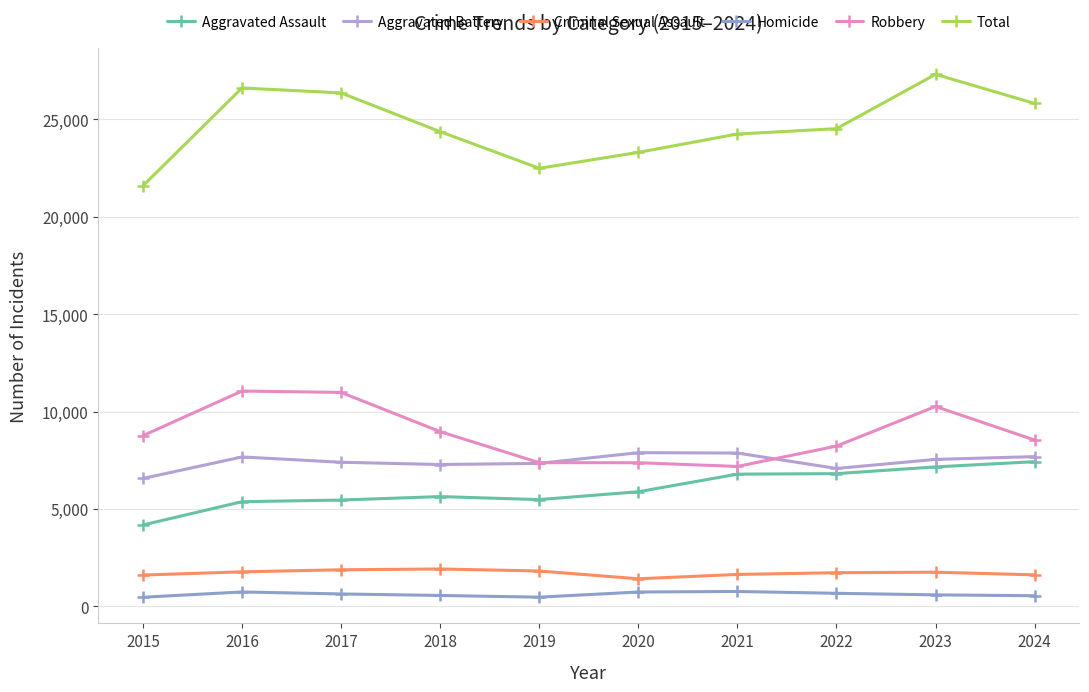

Read the Criminal Sexual Assault value at 2024, to the nearest 50.

1600